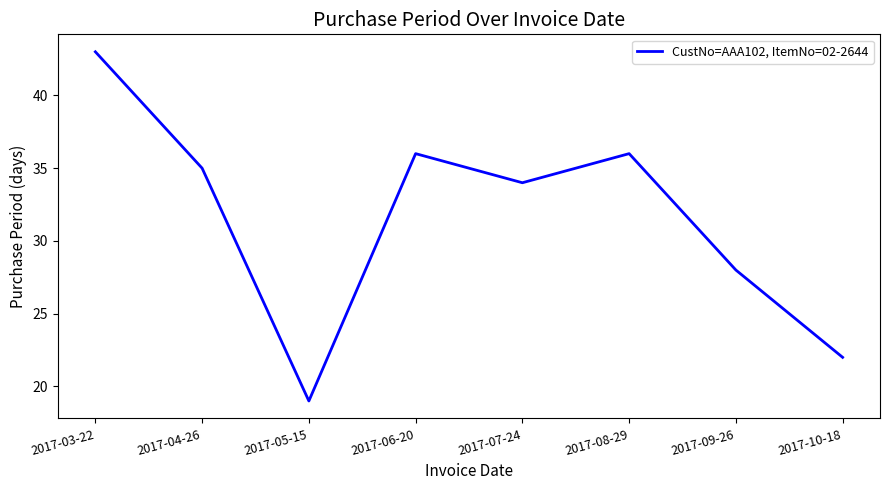

Where is the first local minimum?

2017-05-15